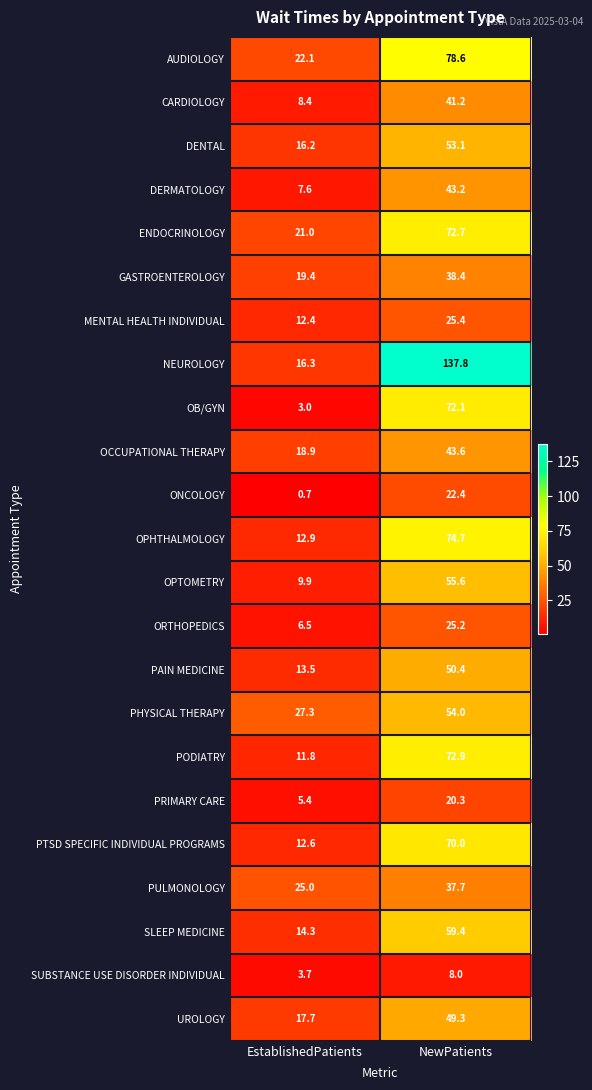

How many data points does each series have?

2